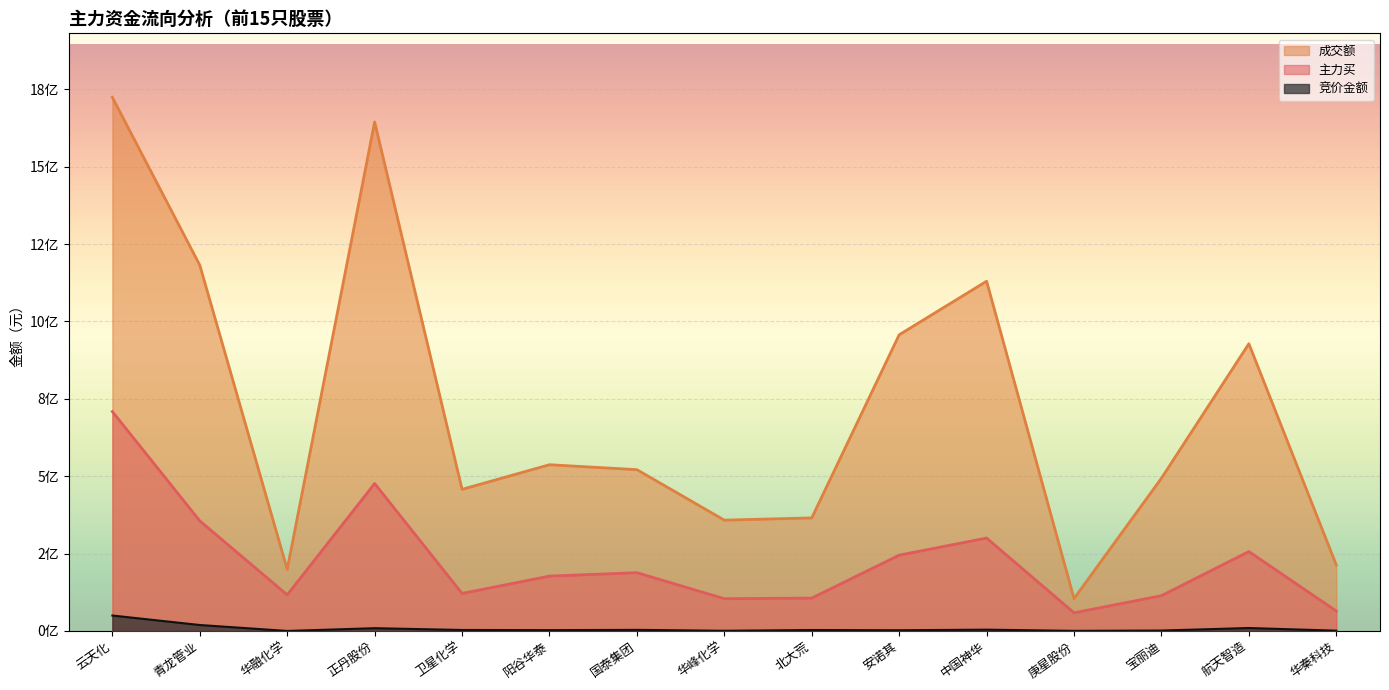

Reading left to right, transcribe all the data shown in this chart.

竞价金额: 49877100	19186765	33552	8928000	3173248	2622600	3517866	584696	3013138	2273104	4165928	325628	1325865	9489860	921200
主力买: 708795207	355683876	116643631	476390820	121261383	177210300	188288325	104215508	106181439	244854455	300194817	58637181	113968714	256557944	64415028
成交额: 1724054076	1181784815	198886093	1644678831	457596341	537090146	521141532	357966189	365263442	956912200	1130038118	104626177	493559600	928028425	213119791